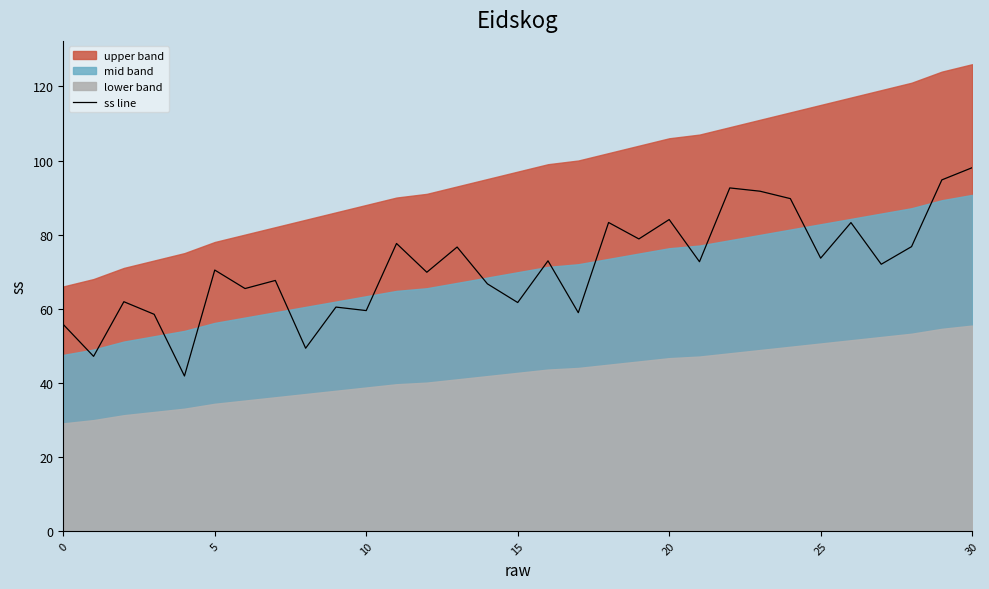

Is it true that the value at 14 is 66.7?

True